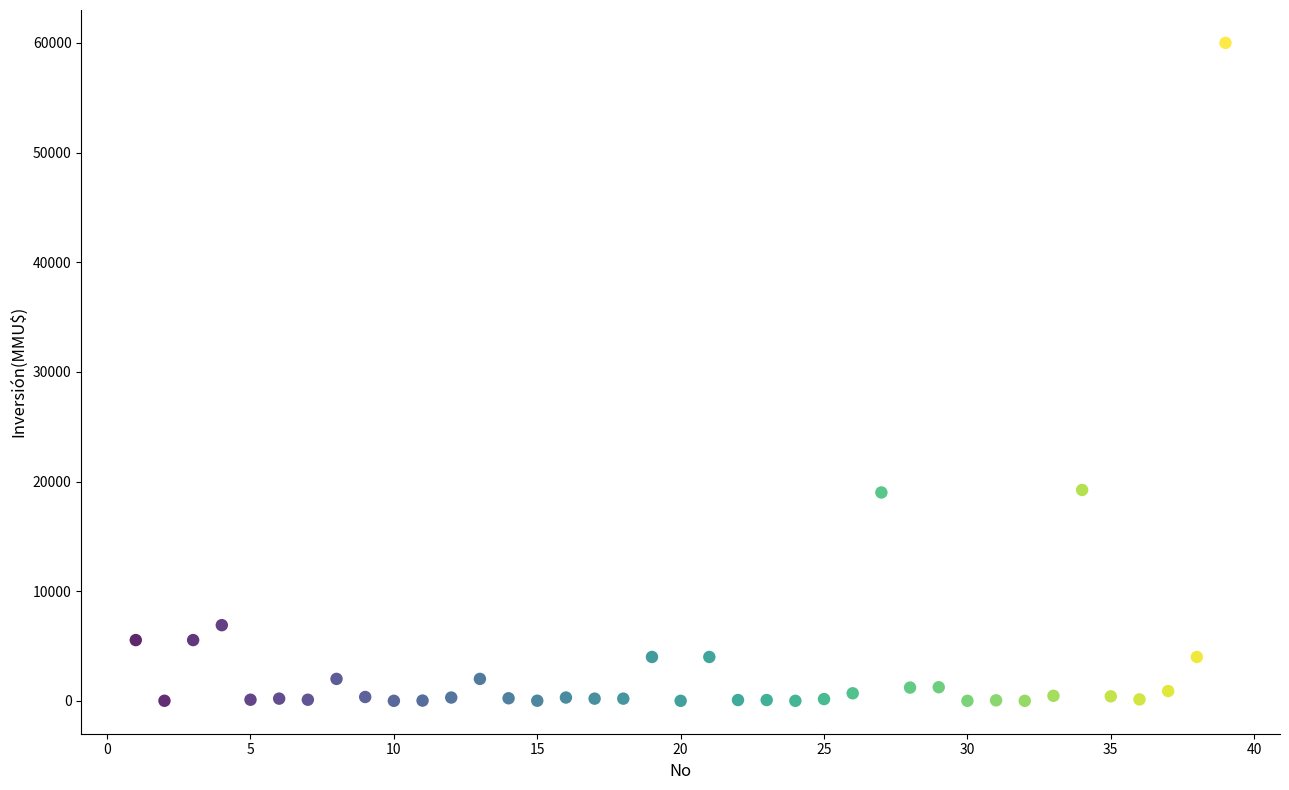

What is the range of Y values (max minus min)?

60000